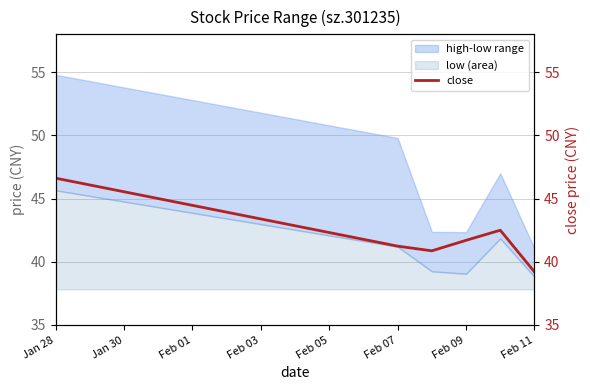

How many points are lower than both their immediate neighbors (excluding endpoints)?

1